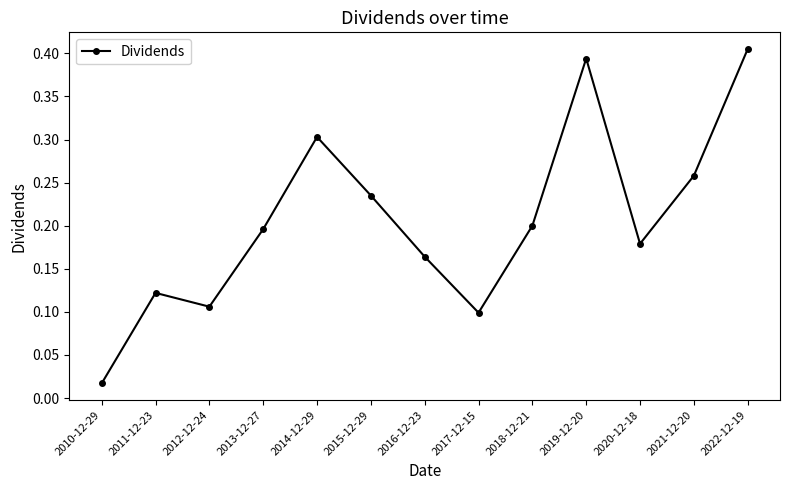

What is the sum of all values?

2.7